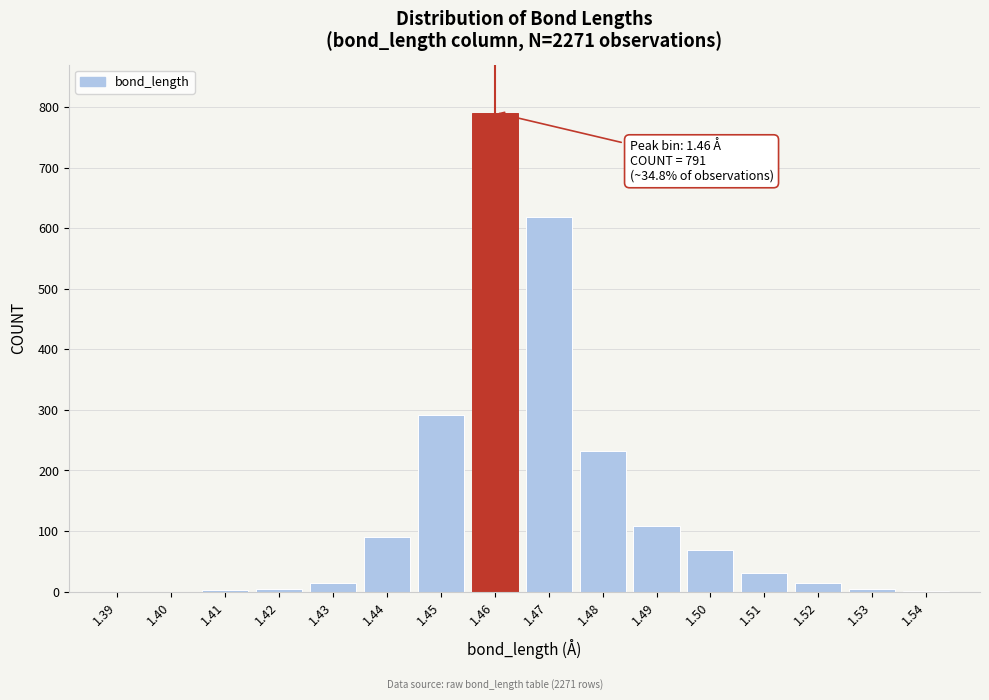

Which has a higher value, 1.48 or 1.39?

1.48